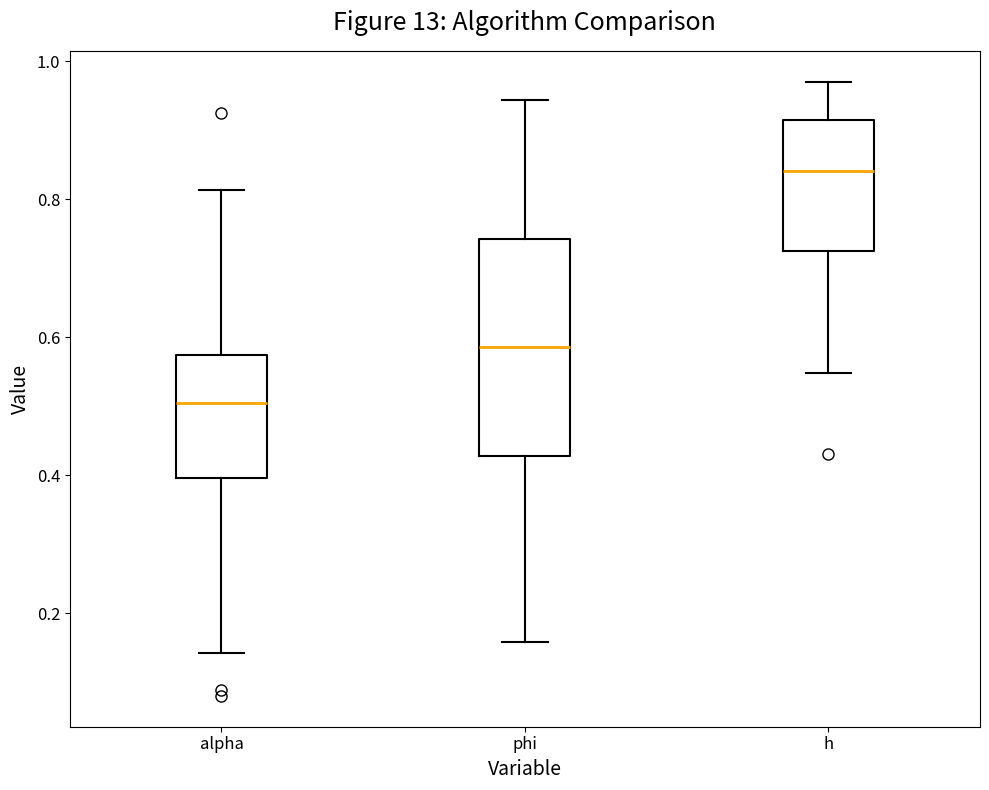

Which box is the tallest, from its lower edge to its upper edge?

phi